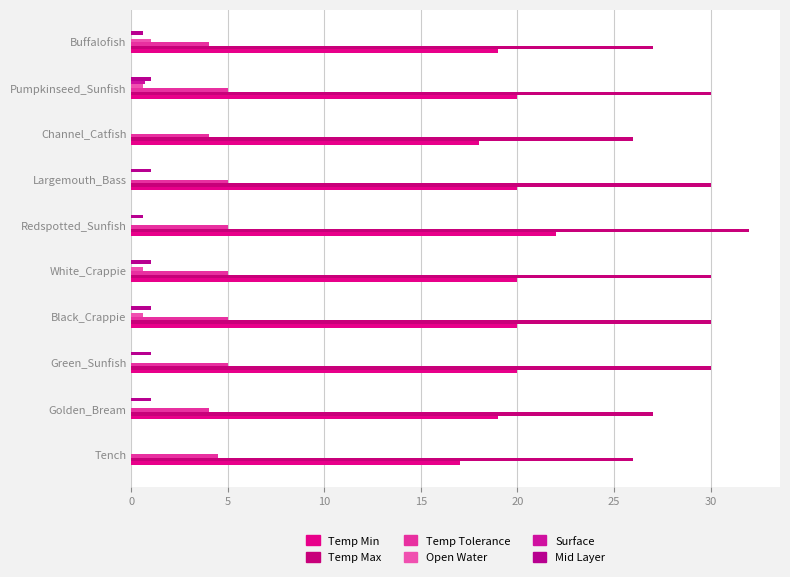

Which label corresponds to the largest value in the chart?

Redspotted_Sunfish